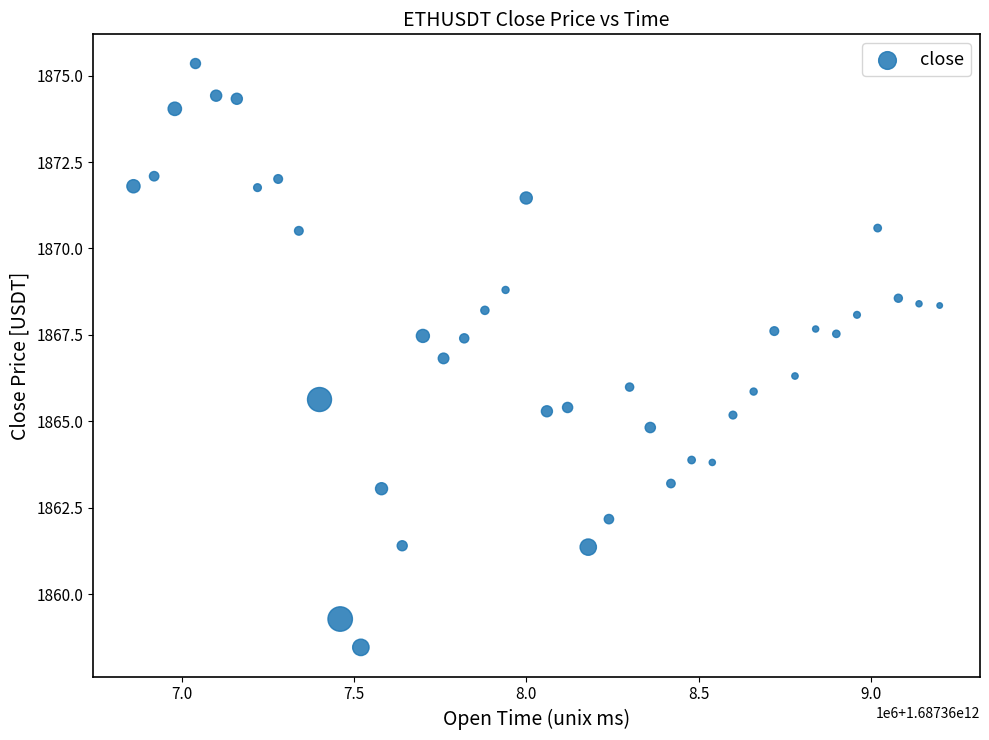

What is the range of X values (max minus min)?

2340000.0